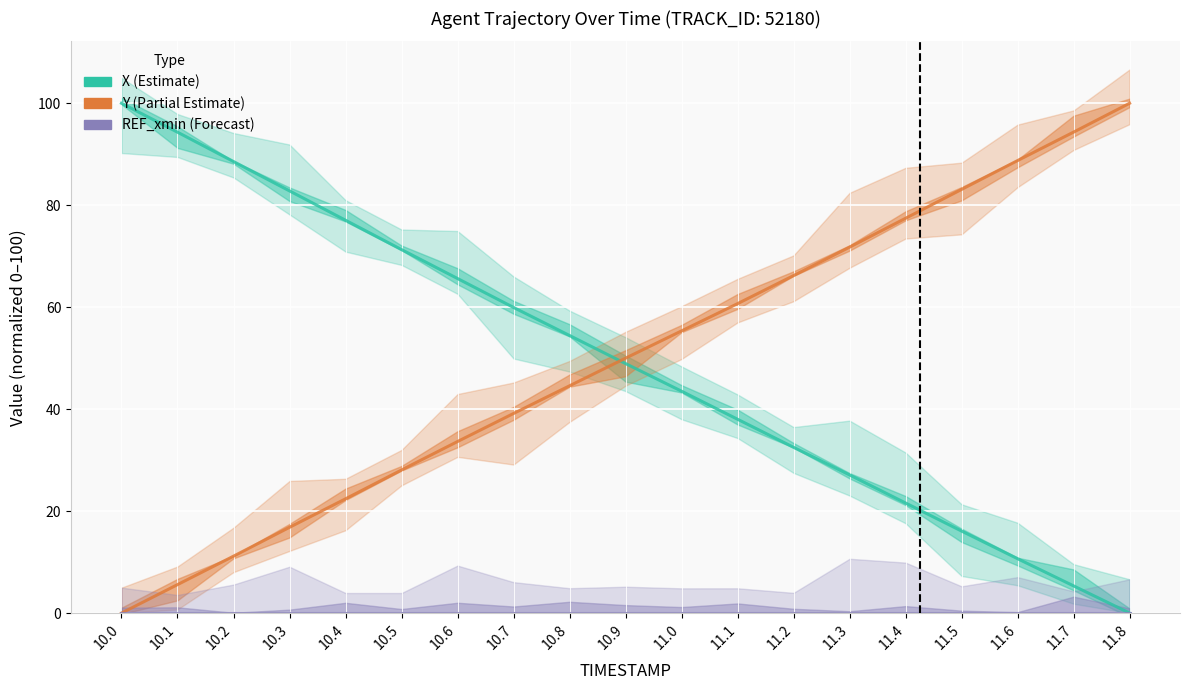

True or false: REF_xmin and Y intersect in this chart.

False